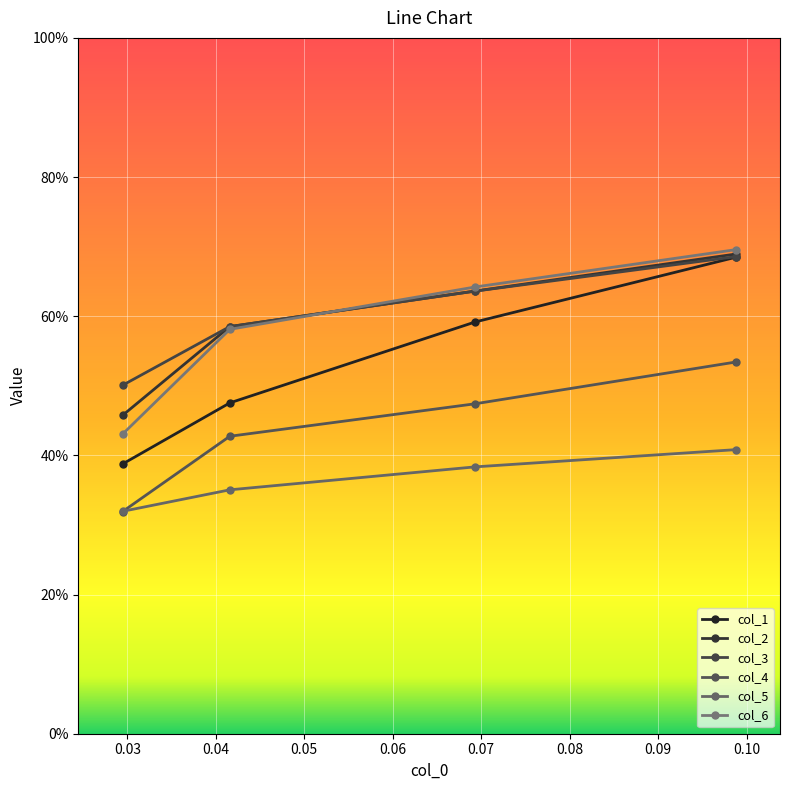

True or false: col_5 and col_1 intersect in this chart.

False